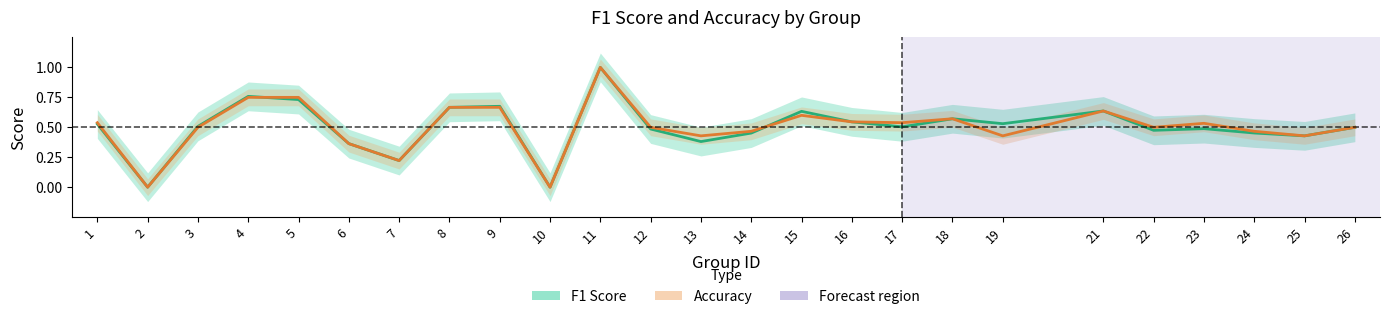

At how many categories does at least one series exceed 0?

23